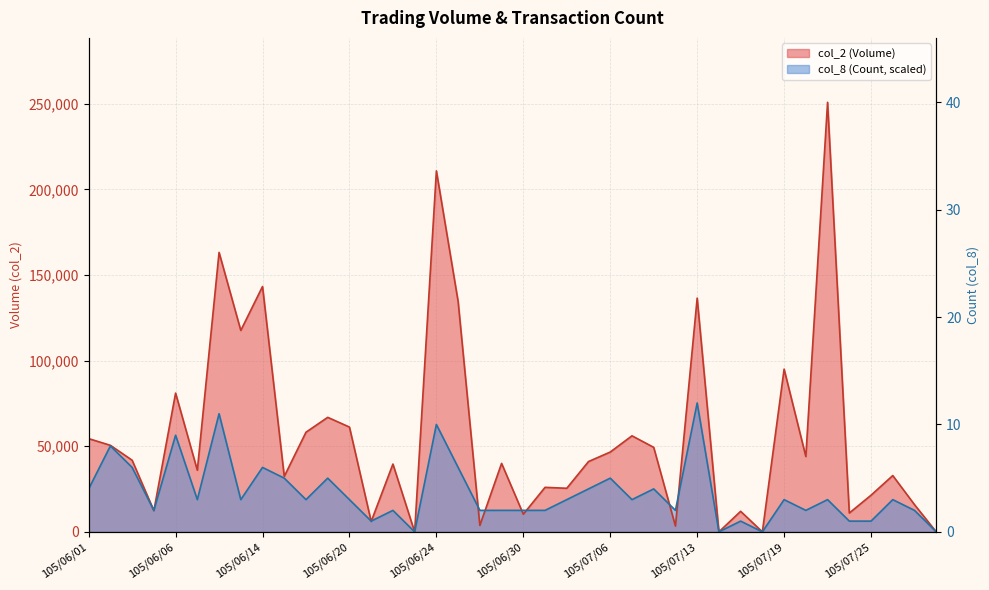

What position from the right is 105/07/11?

14